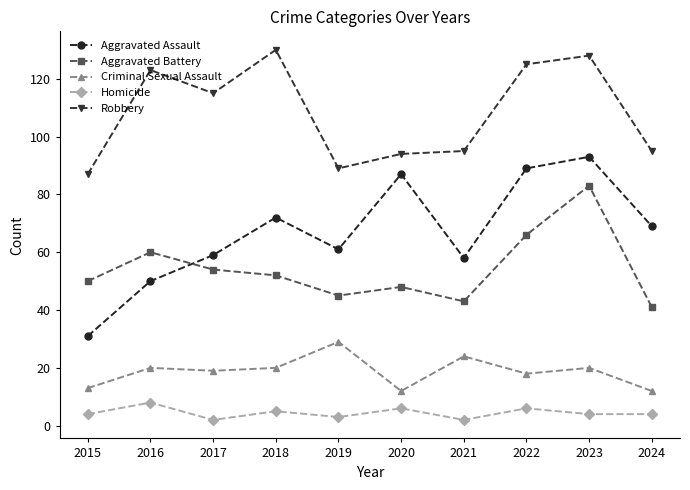

Where is the first local maximum for Aggravated Battery?

2016